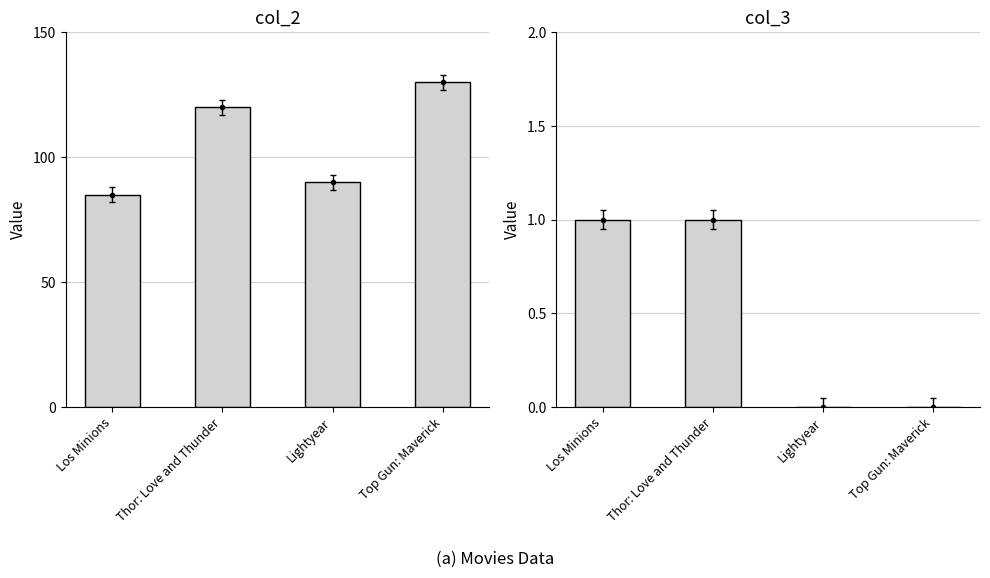

What is the label of the 1st bar from the right?

Top Gun: Maverick